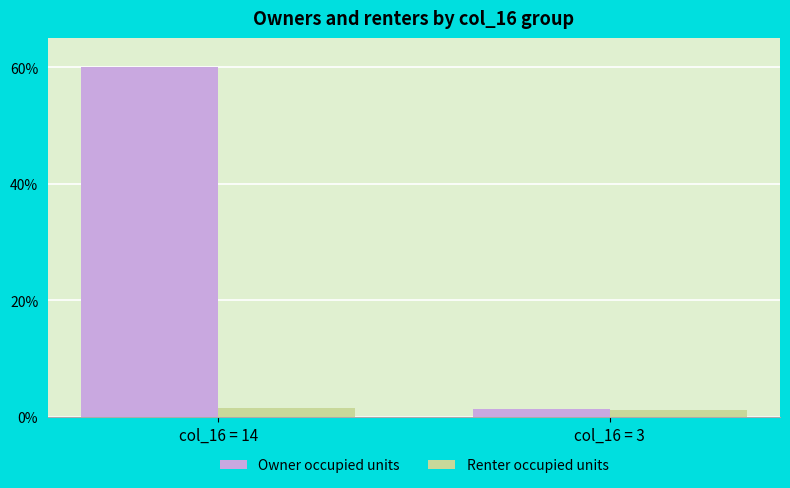

Between col_16 = 14 and col_16 = 3, which series saw the biggest shift?

Owner occupied units